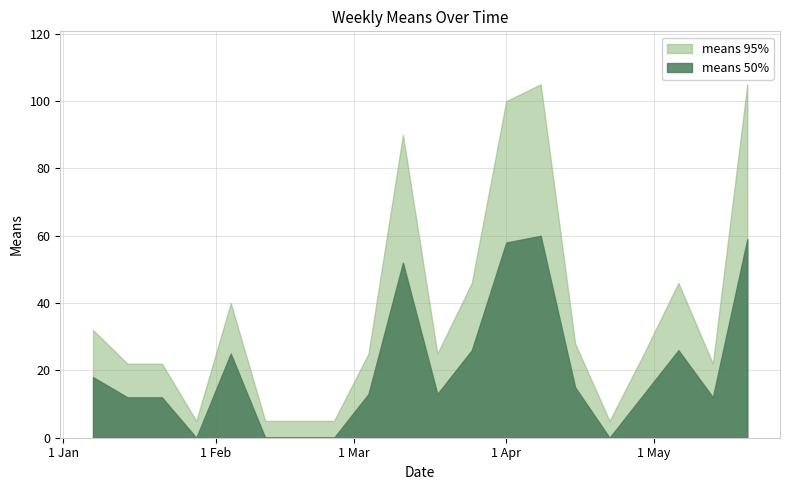

Which series has the largest range (max minus min)?

means 95%